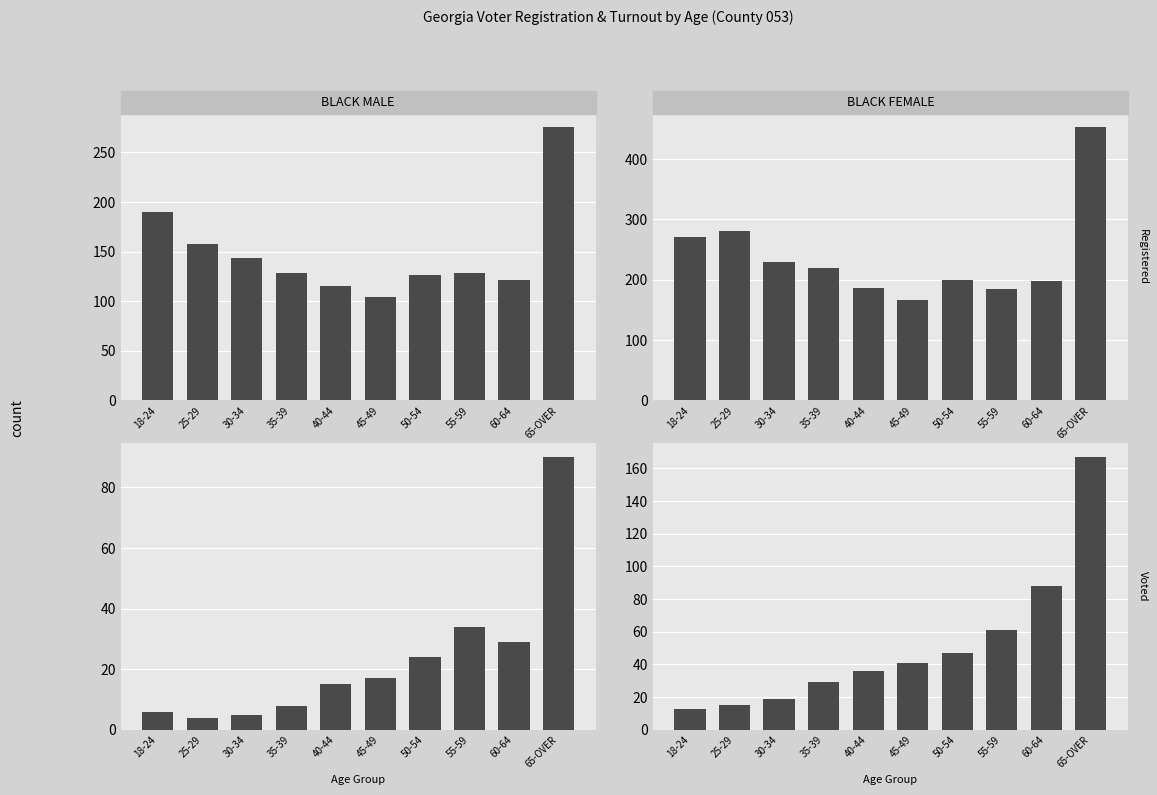

Reading left to right, what are all the values shown in this chart?

BLACK MALE Reg: 190	158	143	128	115	104	126	128	121	275
BLACK FEMALE Reg: 270	280	230	219	186	166	199	185	198	452
BLACK MALE Voted: 6	4	5	8	15	17	24	34	29	90
BLACK FEMALE Voted: 13	15	19	29	36	41	47	61	88	167